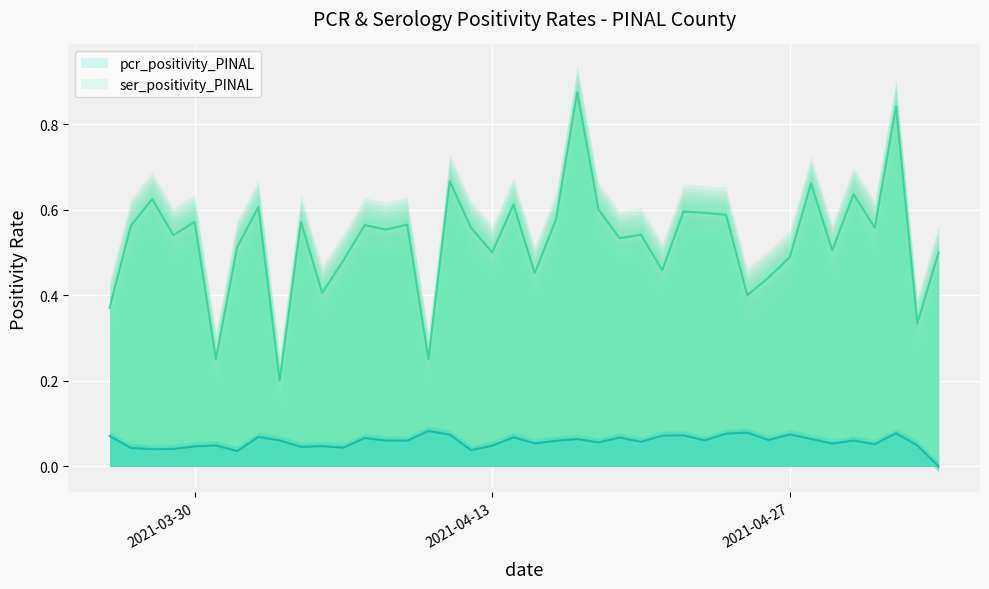

True or false: pcr_positivity_PINAL and ser_positivity_PINAL intersect in this chart.

False